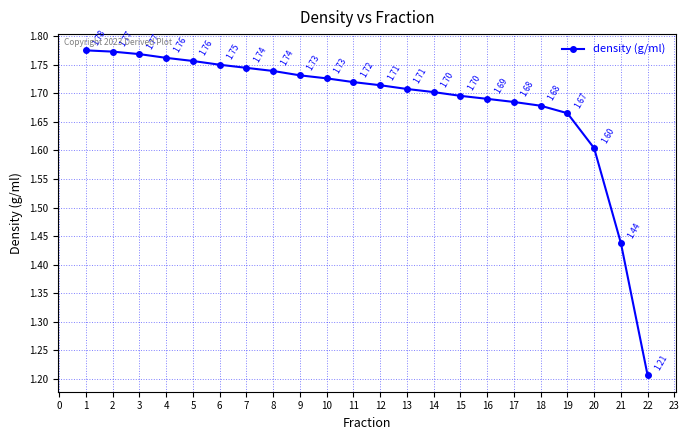

What is the value of the 16th point from the left?

1.7